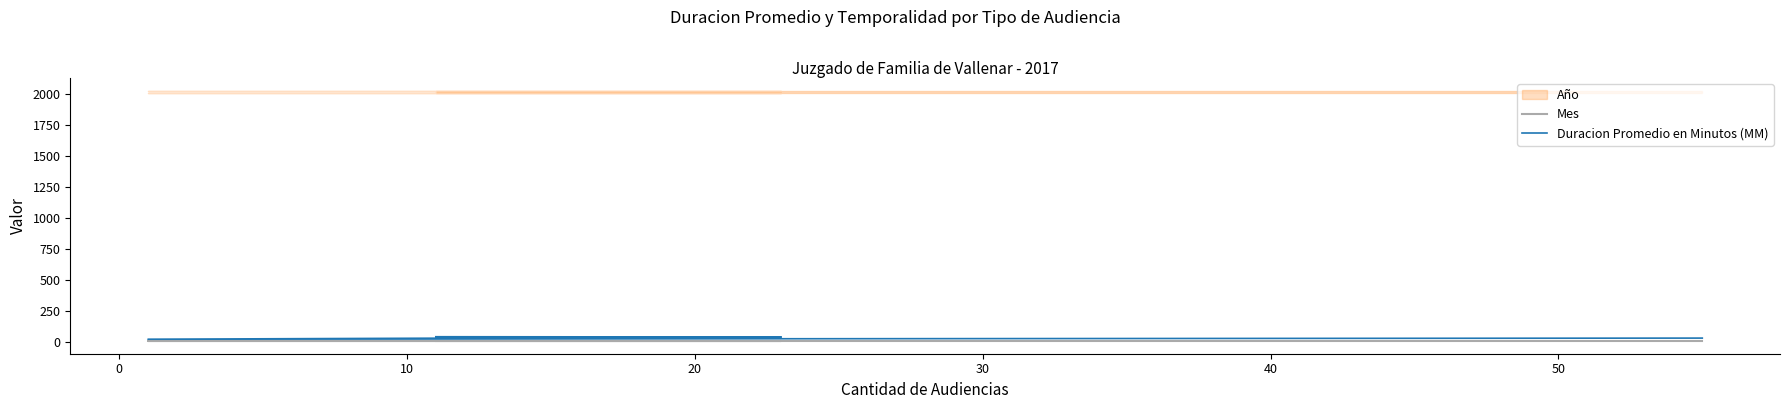

True or false: Mes and Duracion Promedio en Minutos (MM) intersect in this chart.

False